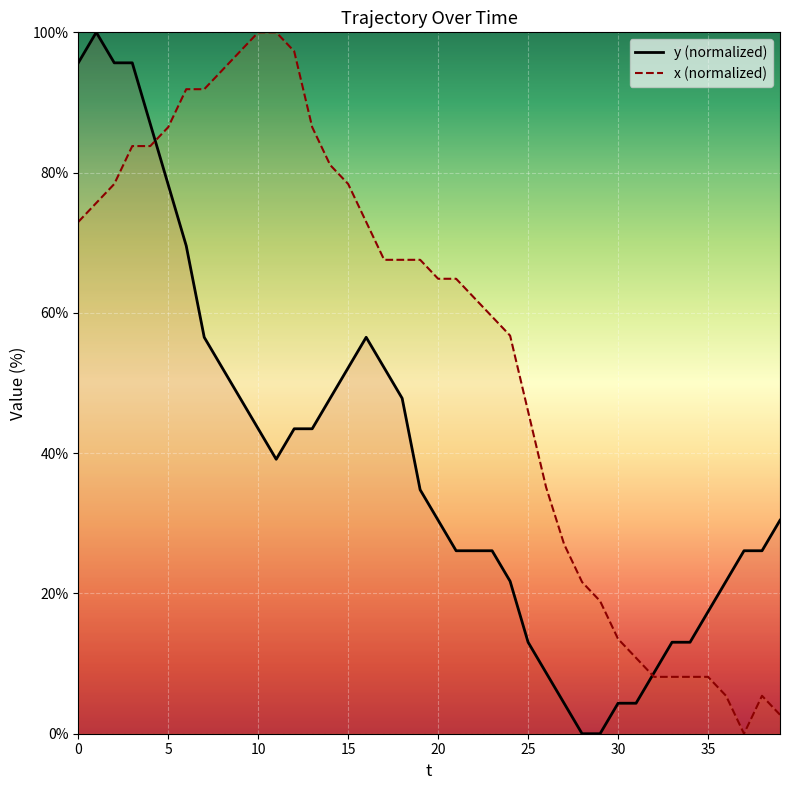

Is the value of x at 7 greater than the value of y at 29?

Yes